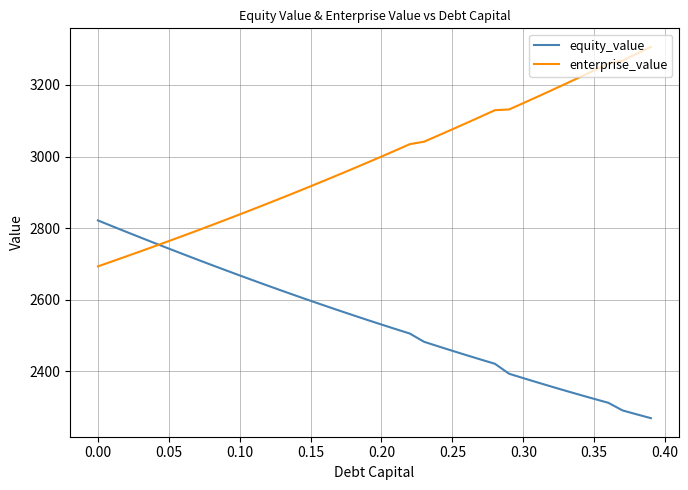

What is the sum of all enterprise_value values?

119652.6